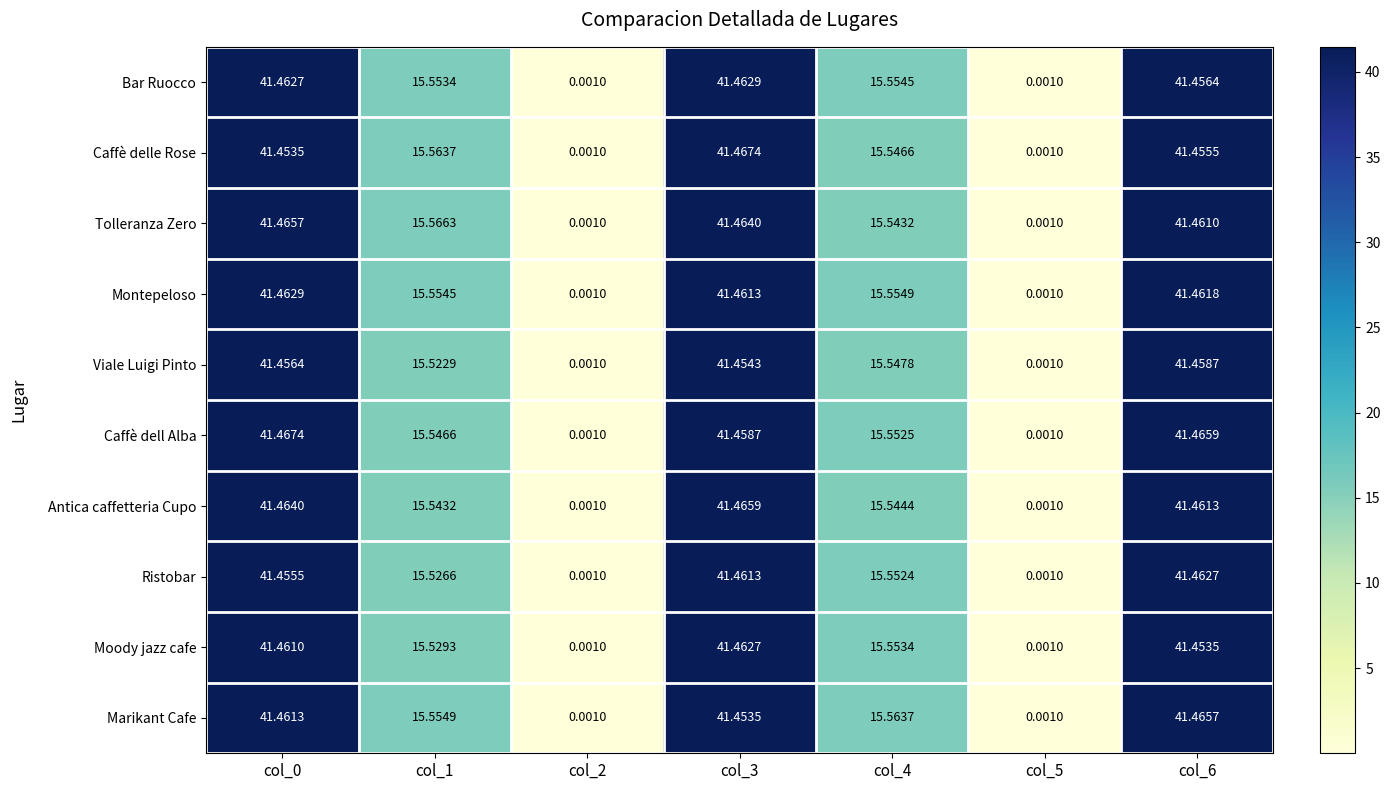

How many data points in Caffè delle Rose are less than 15?

2